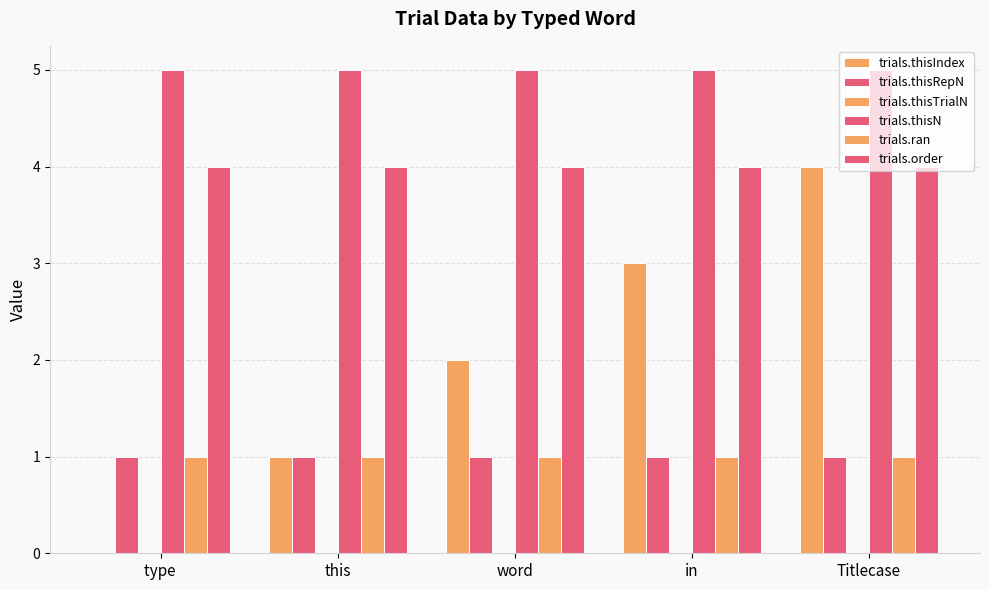

What is the total value across all series at this?

12